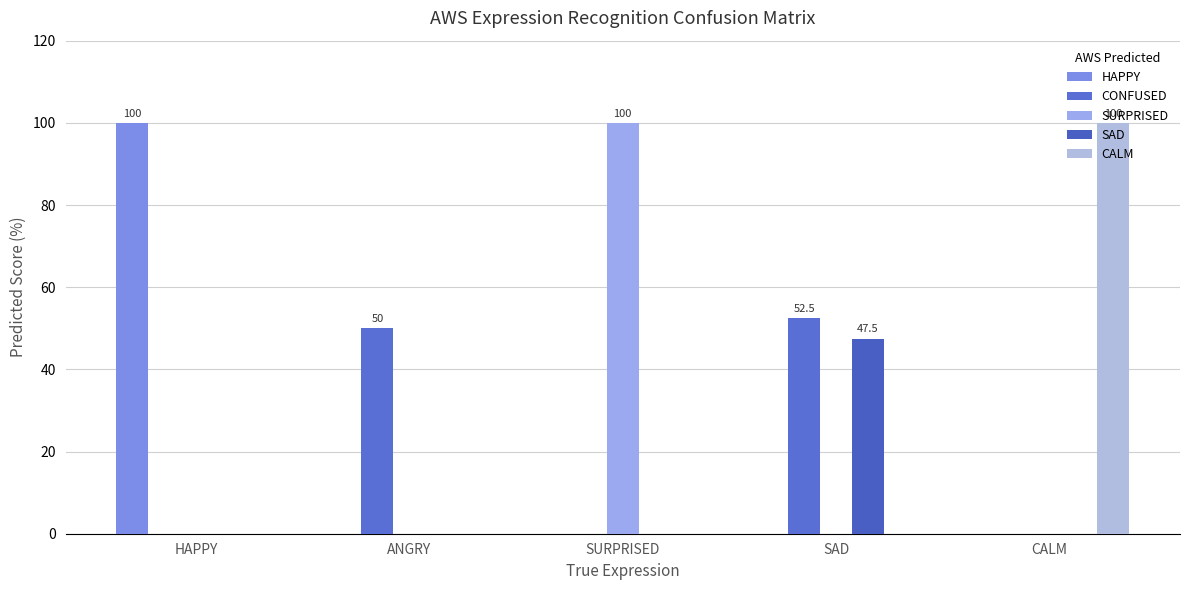

Reading left to right, list all the values displayed in this chart.

HAPPY: 100.0	0.0	0.0	0.0	0.0
CONFUSED: 0.0	50.0	0.0	52.5	0.0
SURPRISED: 0.0	0.0	100.0	0.0	0.0
SAD: 0.0	0.0	0.0	47.5	0.0
CALM: 0.0	0.0	0.0	0.0	100.0